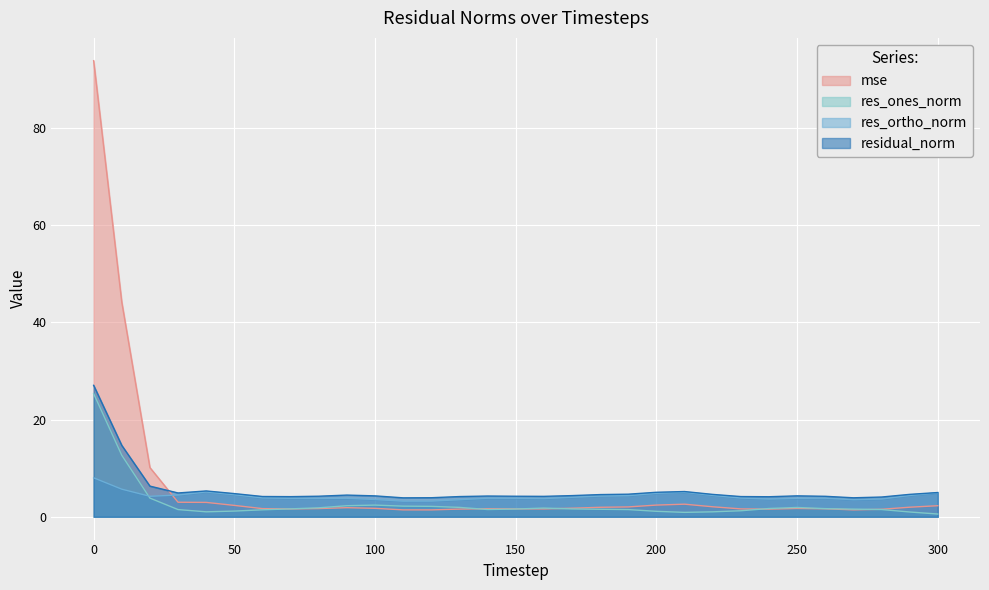

How many interior local peaks does the res_ones_norm series have?

10